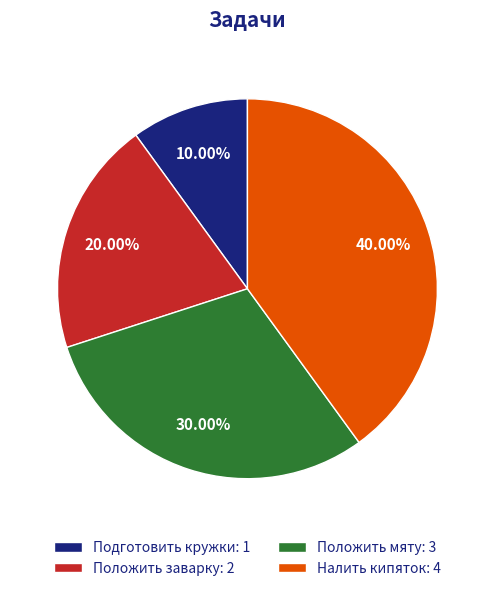

Rank the categories by value from lowest to highest.

Подготовить кружки, Положить заварку, Положить мяту, Налить кипяток